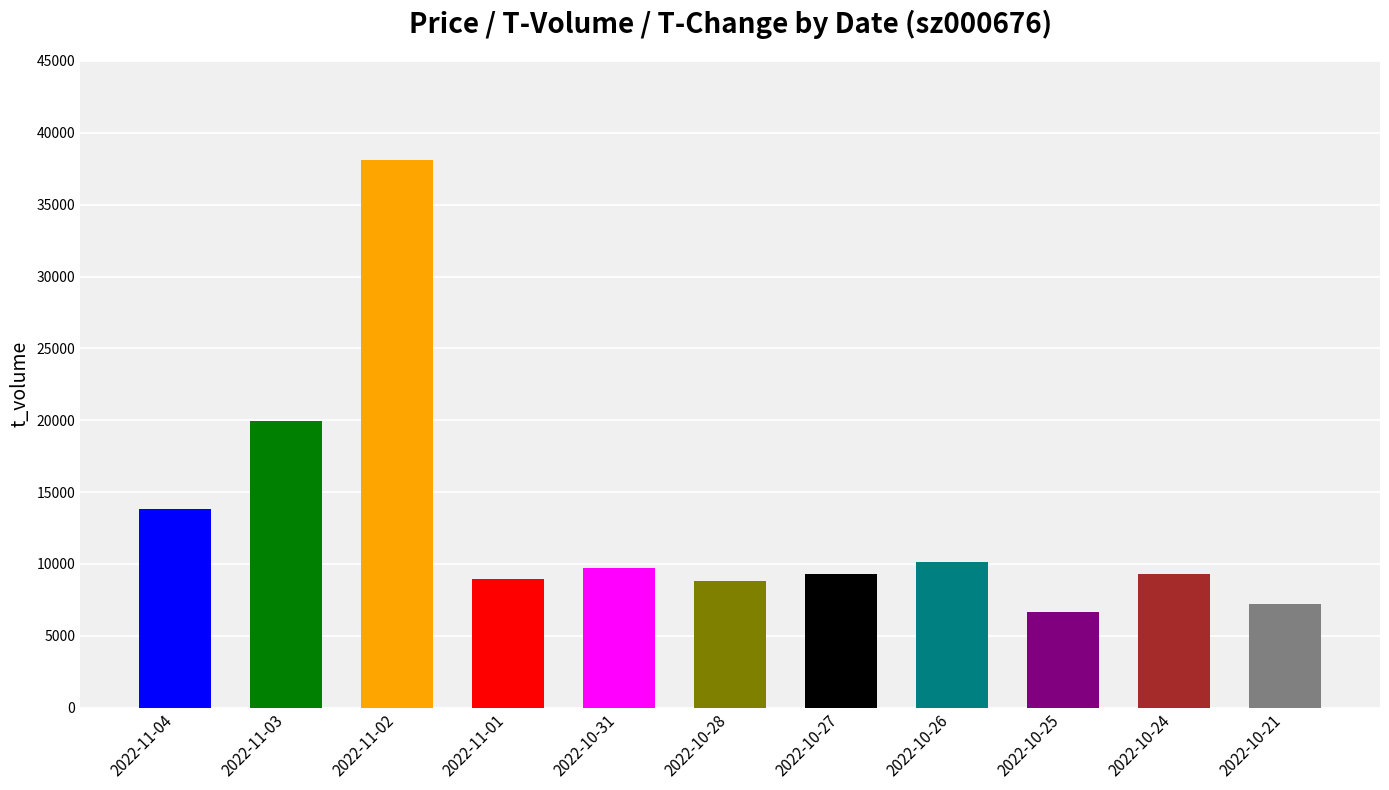

Is the value of price at 2022-11-02 greater than the value of t_change at 2022-11-04?

Yes